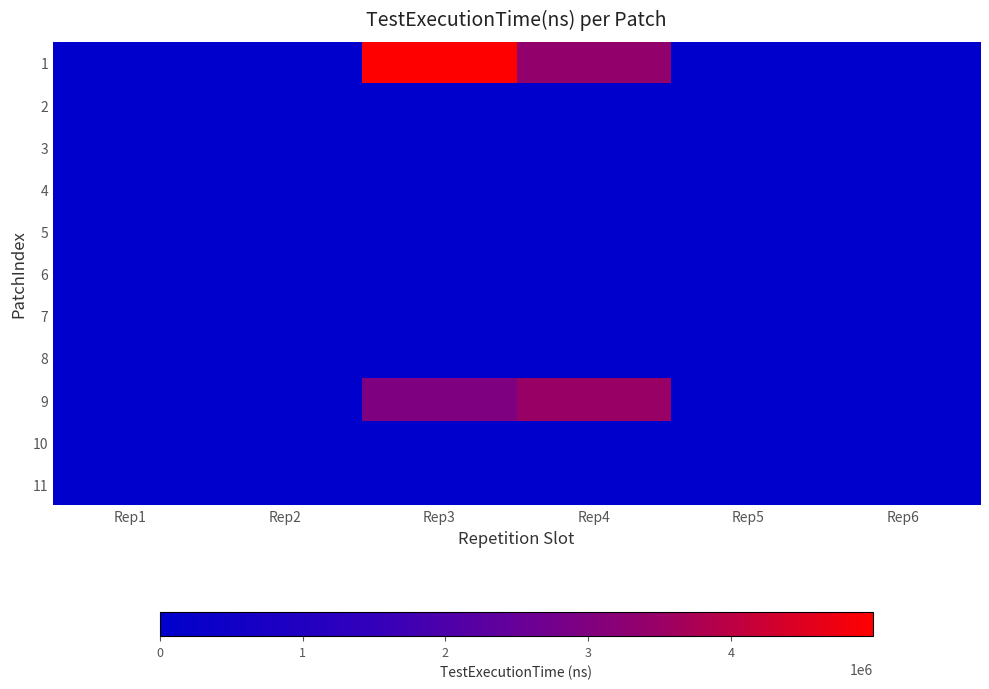

How many distinct data groups are displayed?

11